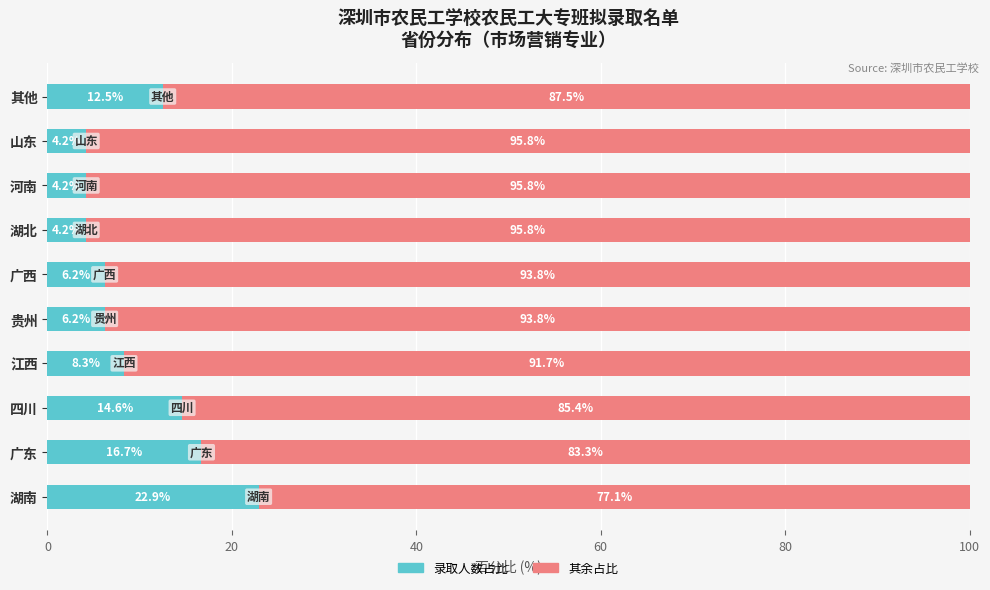

True or false: 录取人数占比 has a value of 9.6 at 广西.

False